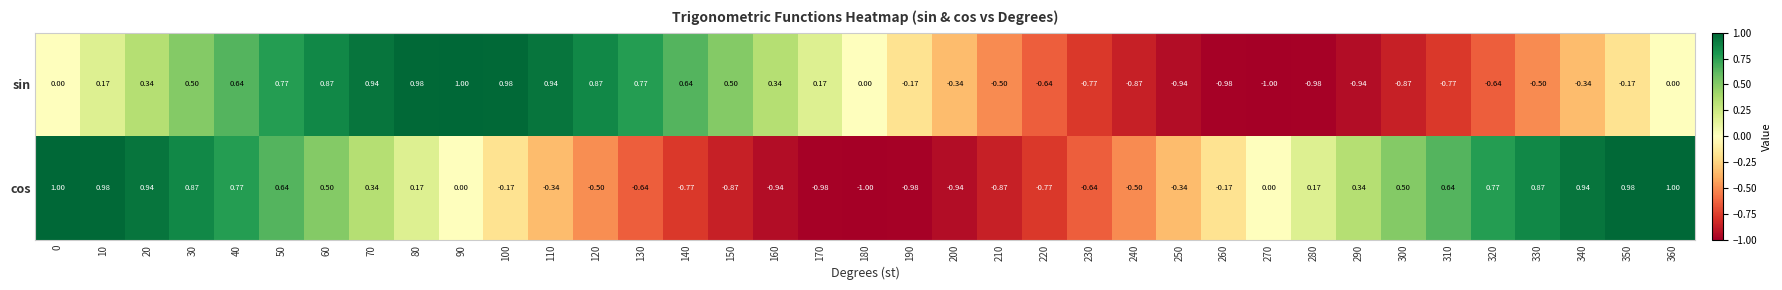

Rank the series by their average value, from lowest to highest.

sin, cos